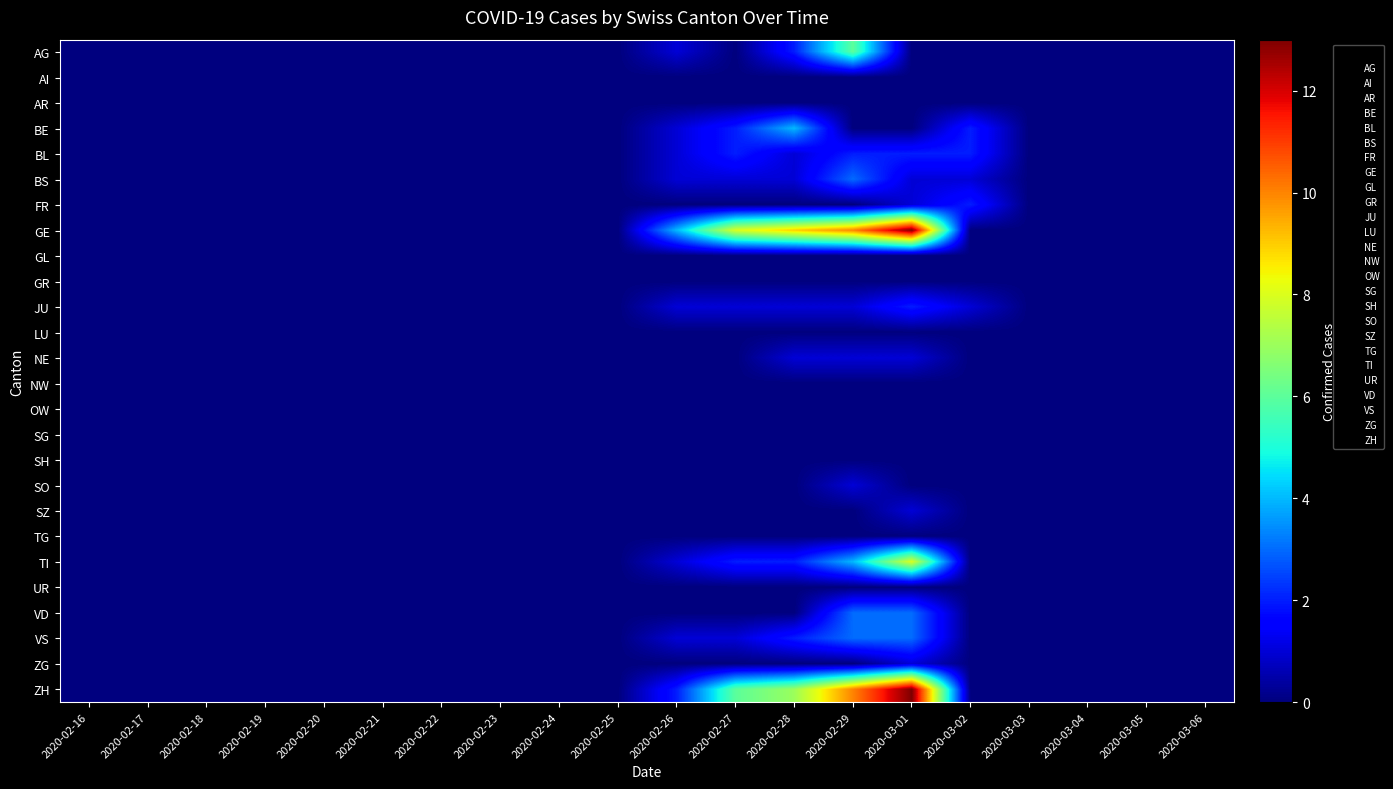

Reading right to left, what are all the values shown in this chart?

AG: 2020-03-06=0	2020-03-05=0	2020-03-04=0	2020-03-03=0	2020-03-02=0	2020-03-01=0	2020-02-29=6	2020-02-28=2	2020-02-27=0	2020-02-26=1	2020-02-25=0	2020-02-24=0	2020-02-23=0	2020-02-22=0	2020-02-21=0	2020-02-20=0	2020-02-19=0	2020-02-18=0	2020-02-17=0	2020-02-16=0
AI: 2020-03-06=0	2020-03-05=0	2020-03-04=0	2020-03-03=0	2020-03-02=0	2020-03-01=0	2020-02-29=0	2020-02-28=0	2020-02-27=0	2020-02-26=0	2020-02-25=0	2020-02-24=0	2020-02-23=0	2020-02-22=0	2020-02-21=0	2020-02-20=0	2020-02-19=0	2020-02-18=0	2020-02-17=0	2020-02-16=0
AR: 2020-03-06=0	2020-03-05=0	2020-03-04=0	2020-03-03=0	2020-03-02=0	2020-03-01=0	2020-02-29=0	2020-02-28=0	2020-02-27=0	2020-02-26=0	2020-02-25=0	2020-02-24=0	2020-02-23=0	2020-02-22=0	2020-02-21=0	2020-02-20=0	2020-02-19=0	2020-02-18=0	2020-02-17=0	2020-02-16=0
BE: 2020-03-06=0	2020-03-05=0	2020-03-04=0	2020-03-03=0	2020-03-02=2	2020-03-01=0	2020-02-29=0	2020-02-28=4	2020-02-27=2	2020-02-26=1	2020-02-25=0	2020-02-24=0	2020-02-23=0	2020-02-22=0	2020-02-21=0	2020-02-20=0	2020-02-19=0	2020-02-18=0	2020-02-17=0	2020-02-16=0
BL: 2020-03-06=0	2020-03-05=0	2020-03-04=0	2020-03-03=0	2020-03-02=2	2020-03-01=2	2020-02-29=2	2020-02-28=1	2020-02-27=2	2020-02-26=1	2020-02-25=0	2020-02-24=0	2020-02-23=0	2020-02-22=0	2020-02-21=0	2020-02-20=0	2020-02-19=0	2020-02-18=0	2020-02-17=0	2020-02-16=0
BS: 2020-03-06=0	2020-03-05=0	2020-03-04=0	2020-03-03=0	2020-03-02=1	2020-03-01=1	2020-02-29=3	2020-02-28=1	2020-02-27=1	2020-02-26=1	2020-02-25=0	2020-02-24=0	2020-02-23=0	2020-02-22=0	2020-02-21=0	2020-02-20=0	2020-02-19=0	2020-02-18=0	2020-02-17=0	2020-02-16=0
FR: 2020-03-06=0	2020-03-05=0	2020-03-04=0	2020-03-03=0	2020-03-02=2	2020-03-01=1	2020-02-29=0	2020-02-28=0	2020-02-27=0	2020-02-26=0	2020-02-25=0	2020-02-24=0	2020-02-23=0	2020-02-22=0	2020-02-21=0	2020-02-20=0	2020-02-19=0	2020-02-18=0	2020-02-17=0	2020-02-16=0
GE: 2020-03-06=0	2020-03-05=0	2020-03-04=0	2020-03-03=0	2020-03-02=0	2020-03-01=13	2020-02-29=10	2020-02-28=9	2020-02-27=8	2020-02-26=4	2020-02-25=0	2020-02-24=0	2020-02-23=0	2020-02-22=0	2020-02-21=0	2020-02-20=0	2020-02-19=0	2020-02-18=0	2020-02-17=0	2020-02-16=0
GL: 2020-03-06=0	2020-03-05=0	2020-03-04=0	2020-03-03=0	2020-03-02=0	2020-03-01=0	2020-02-29=0	2020-02-28=0	2020-02-27=0	2020-02-26=0	2020-02-25=0	2020-02-24=0	2020-02-23=0	2020-02-22=0	2020-02-21=0	2020-02-20=0	2020-02-19=0	2020-02-18=0	2020-02-17=0	2020-02-16=0
GR: 2020-03-06=0	2020-03-05=0	2020-03-04=0	2020-03-03=0	2020-03-02=0	2020-03-01=0	2020-02-29=0	2020-02-28=0	2020-02-27=0	2020-02-26=0	2020-02-25=0	2020-02-24=0	2020-02-23=0	2020-02-22=0	2020-02-21=0	2020-02-20=0	2020-02-19=0	2020-02-18=0	2020-02-17=0	2020-02-16=0
JU: 2020-03-06=0	2020-03-05=0	2020-03-04=0	2020-03-03=0	2020-03-02=1	2020-03-01=2	2020-02-29=1	2020-02-28=1	2020-02-27=1	2020-02-26=1	2020-02-25=0	2020-02-24=0	2020-02-23=0	2020-02-22=0	2020-02-21=0	2020-02-20=0	2020-02-19=0	2020-02-18=0	2020-02-17=0	2020-02-16=0
LU: 2020-03-06=0	2020-03-05=0	2020-03-04=0	2020-03-03=0	2020-03-02=0	2020-03-01=0	2020-02-29=0	2020-02-28=0	2020-02-27=0	2020-02-26=0	2020-02-25=0	2020-02-24=0	2020-02-23=0	2020-02-22=0	2020-02-21=0	2020-02-20=0	2020-02-19=0	2020-02-18=0	2020-02-17=0	2020-02-16=0
NE: 2020-03-06=0	2020-03-05=0	2020-03-04=0	2020-03-03=0	2020-03-02=0	2020-03-01=1	2020-02-29=1	2020-02-28=1	2020-02-27=0	2020-02-26=0	2020-02-25=0	2020-02-24=0	2020-02-23=0	2020-02-22=0	2020-02-21=0	2020-02-20=0	2020-02-19=0	2020-02-18=0	2020-02-17=0	2020-02-16=0
NW: 2020-03-06=0	2020-03-05=0	2020-03-04=0	2020-03-03=0	2020-03-02=0	2020-03-01=0	2020-02-29=0	2020-02-28=0	2020-02-27=0	2020-02-26=0	2020-02-25=0	2020-02-24=0	2020-02-23=0	2020-02-22=0	2020-02-21=0	2020-02-20=0	2020-02-19=0	2020-02-18=0	2020-02-17=0	2020-02-16=0
OW: 2020-03-06=0	2020-03-05=0	2020-03-04=0	2020-03-03=0	2020-03-02=0	2020-03-01=0	2020-02-29=0	2020-02-28=0	2020-02-27=0	2020-02-26=0	2020-02-25=0	2020-02-24=0	2020-02-23=0	2020-02-22=0	2020-02-21=0	2020-02-20=0	2020-02-19=0	2020-02-18=0	2020-02-17=0	2020-02-16=0
SG: 2020-03-06=0	2020-03-05=0	2020-03-04=0	2020-03-03=0	2020-03-02=0	2020-03-01=0	2020-02-29=0	2020-02-28=0	2020-02-27=0	2020-02-26=0	2020-02-25=0	2020-02-24=0	2020-02-23=0	2020-02-22=0	2020-02-21=0	2020-02-20=0	2020-02-19=0	2020-02-18=0	2020-02-17=0	2020-02-16=0
SH: 2020-03-06=0	2020-03-05=0	2020-03-04=0	2020-03-03=0	2020-03-02=0	2020-03-01=0	2020-02-29=0	2020-02-28=0	2020-02-27=0	2020-02-26=0	2020-02-25=0	2020-02-24=0	2020-02-23=0	2020-02-22=0	2020-02-21=0	2020-02-20=0	2020-02-19=0	2020-02-18=0	2020-02-17=0	2020-02-16=0
SO: 2020-03-06=0	2020-03-05=0	2020-03-04=0	2020-03-03=0	2020-03-02=0	2020-03-01=0	2020-02-29=1	2020-02-28=0	2020-02-27=0	2020-02-26=0	2020-02-25=0	2020-02-24=0	2020-02-23=0	2020-02-22=0	2020-02-21=0	2020-02-20=0	2020-02-19=0	2020-02-18=0	2020-02-17=0	2020-02-16=0
SZ: 2020-03-06=0	2020-03-05=0	2020-03-04=0	2020-03-03=0	2020-03-02=0	2020-03-01=1	2020-02-29=0	2020-02-28=0	2020-02-27=0	2020-02-26=0	2020-02-25=0	2020-02-24=0	2020-02-23=0	2020-02-22=0	2020-02-21=0	2020-02-20=0	2020-02-19=0	2020-02-18=0	2020-02-17=0	2020-02-16=0
TG: 2020-03-06=0	2020-03-05=0	2020-03-04=0	2020-03-03=0	2020-03-02=0	2020-03-01=0	2020-02-29=0	2020-02-28=0	2020-02-27=0	2020-02-26=0	2020-02-25=0	2020-02-24=0	2020-02-23=0	2020-02-22=0	2020-02-21=0	2020-02-20=0	2020-02-19=0	2020-02-18=0	2020-02-17=0	2020-02-16=0
TI: 2020-03-06=0	2020-03-05=0	2020-03-04=0	2020-03-03=0	2020-03-02=0	2020-03-01=8	2020-02-29=4	2020-02-28=2	2020-02-27=2	2020-02-26=1	2020-02-25=0	2020-02-24=0	2020-02-23=0	2020-02-22=0	2020-02-21=0	2020-02-20=0	2020-02-19=0	2020-02-18=0	2020-02-17=0	2020-02-16=0
UR: 2020-03-06=0	2020-03-05=0	2020-03-04=0	2020-03-03=0	2020-03-02=0	2020-03-01=0	2020-02-29=0	2020-02-28=0	2020-02-27=0	2020-02-26=0	2020-02-25=0	2020-02-24=0	2020-02-23=0	2020-02-22=0	2020-02-21=0	2020-02-20=0	2020-02-19=0	2020-02-18=0	2020-02-17=0	2020-02-16=0
VD: 2020-03-06=0	2020-03-05=0	2020-03-04=0	2020-03-03=0	2020-03-02=0	2020-03-01=3	2020-02-29=3	2020-02-28=0	2020-02-27=0	2020-02-26=0	2020-02-25=0	2020-02-24=0	2020-02-23=0	2020-02-22=0	2020-02-21=0	2020-02-20=0	2020-02-19=0	2020-02-18=0	2020-02-17=0	2020-02-16=0
VS: 2020-03-06=0	2020-03-05=0	2020-03-04=0	2020-03-03=0	2020-03-02=0	2020-03-01=3	2020-02-29=3	2020-02-28=2	2020-02-27=1	2020-02-26=1	2020-02-25=0	2020-02-24=0	2020-02-23=0	2020-02-22=0	2020-02-21=0	2020-02-20=0	2020-02-19=0	2020-02-18=0	2020-02-17=0	2020-02-16=0
ZG: 2020-03-06=0	2020-03-05=0	2020-03-04=0	2020-03-03=0	2020-03-02=0	2020-03-01=1	2020-02-29=0	2020-02-28=0	2020-02-27=0	2020-02-26=0	2020-02-25=0	2020-02-24=0	2020-02-23=0	2020-02-22=0	2020-02-21=0	2020-02-20=0	2020-02-19=0	2020-02-18=0	2020-02-17=0	2020-02-16=0
ZH: 2020-03-06=0	2020-03-05=0	2020-03-04=0	2020-03-03=0	2020-03-02=0	2020-03-01=13	2020-02-29=10	2020-02-28=7	2020-02-27=6	2020-02-26=2	2020-02-25=0	2020-02-24=0	2020-02-23=0	2020-02-22=0	2020-02-21=0	2020-02-20=0	2020-02-19=0	2020-02-18=0	2020-02-17=0	2020-02-16=0